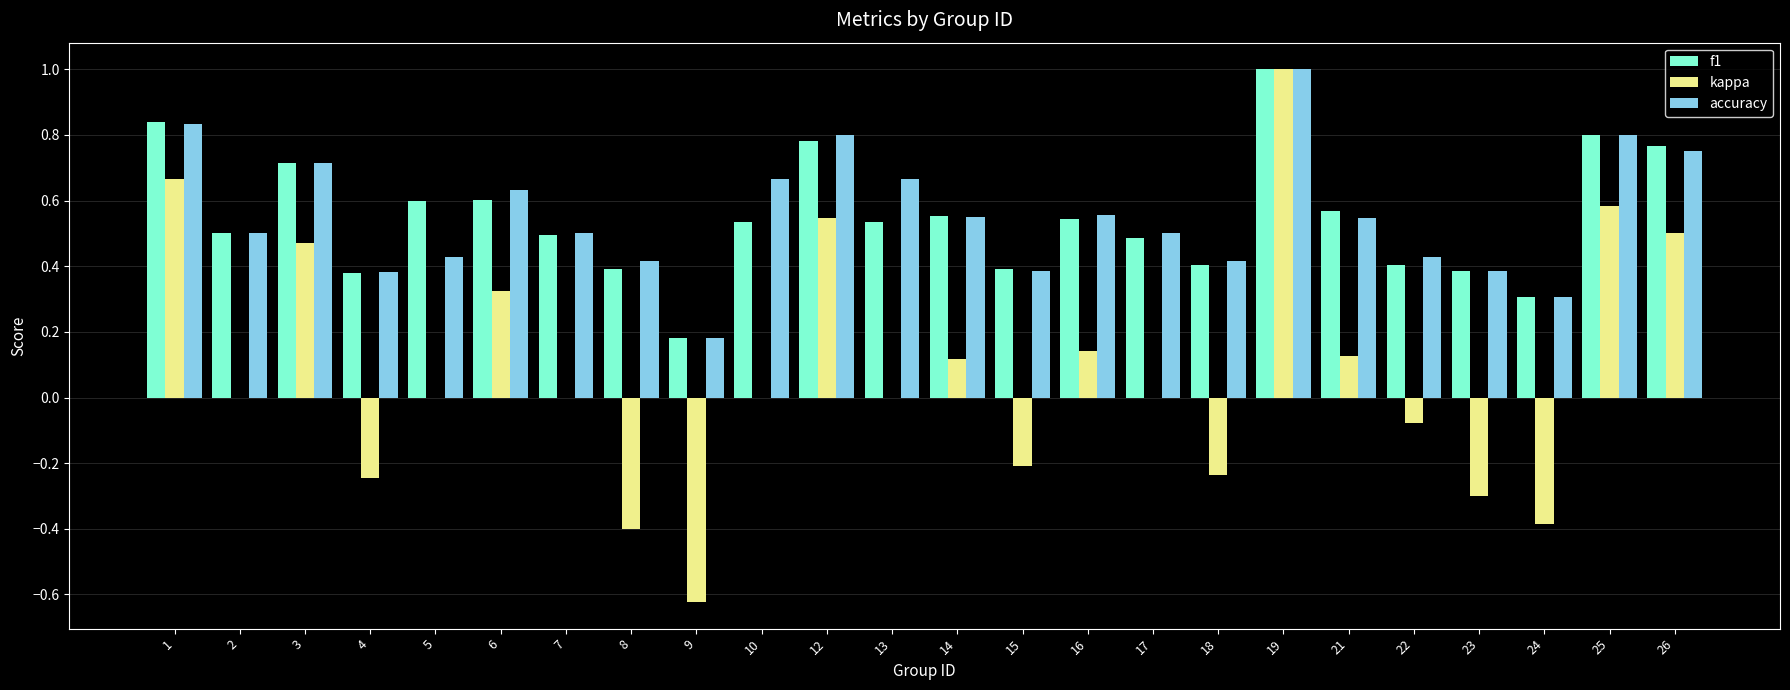

What is the highest value of the accuracy series?

1.0